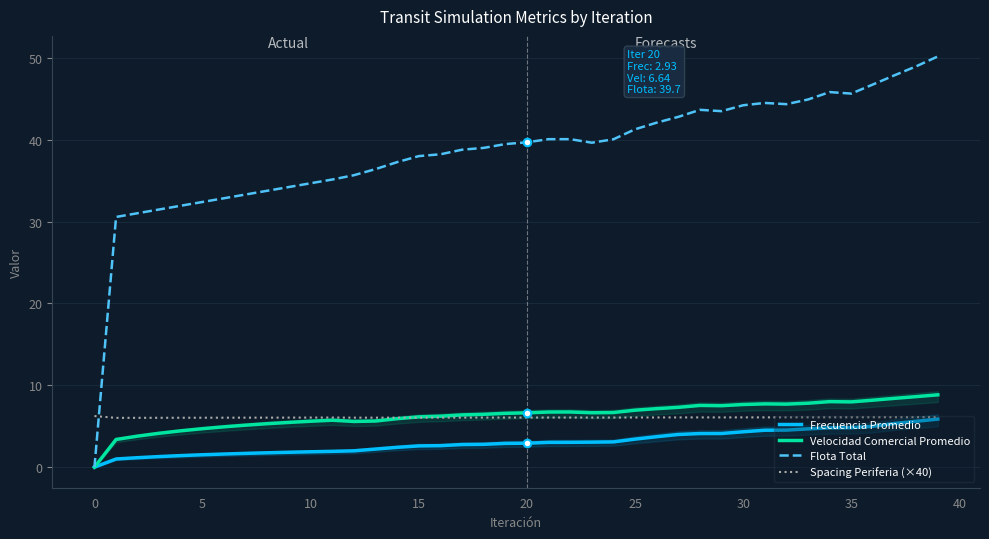

At which category is the sum across all series the highest?

39